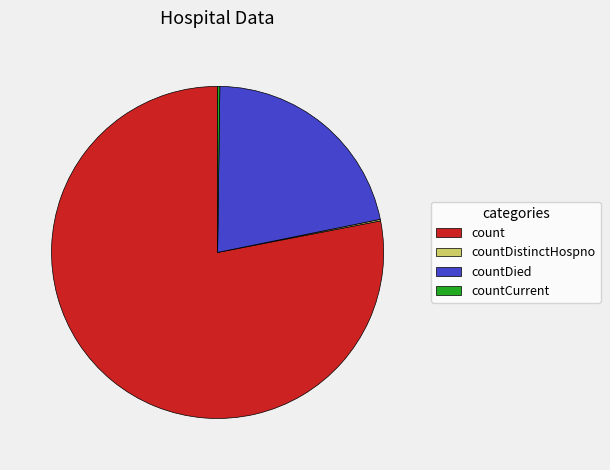

Which slice is the largest?

count